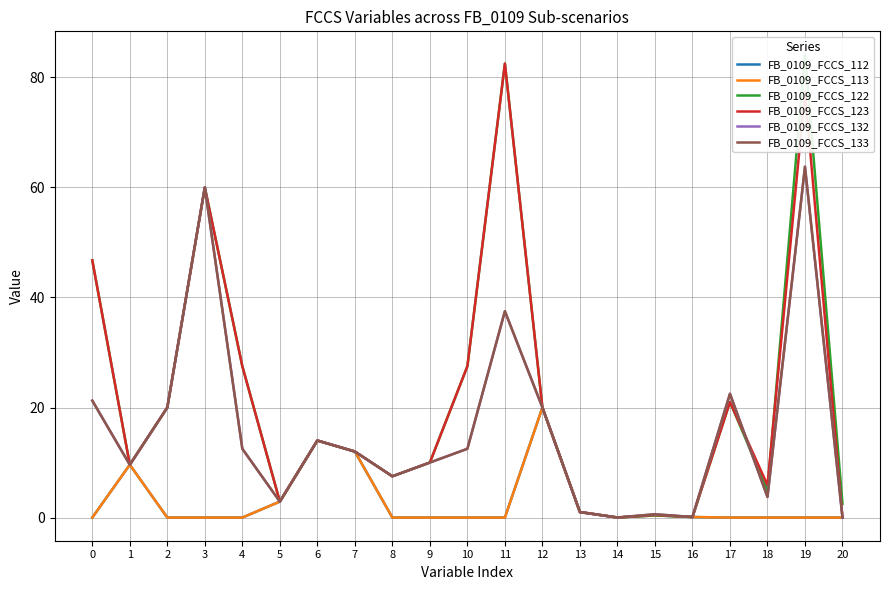

What are all the series names shown in the legend?

FB_0109_FCCS_112, FB_0109_FCCS_113, FB_0109_FCCS_122, FB_0109_FCCS_123, FB_0109_FCCS_132, FB_0109_FCCS_133